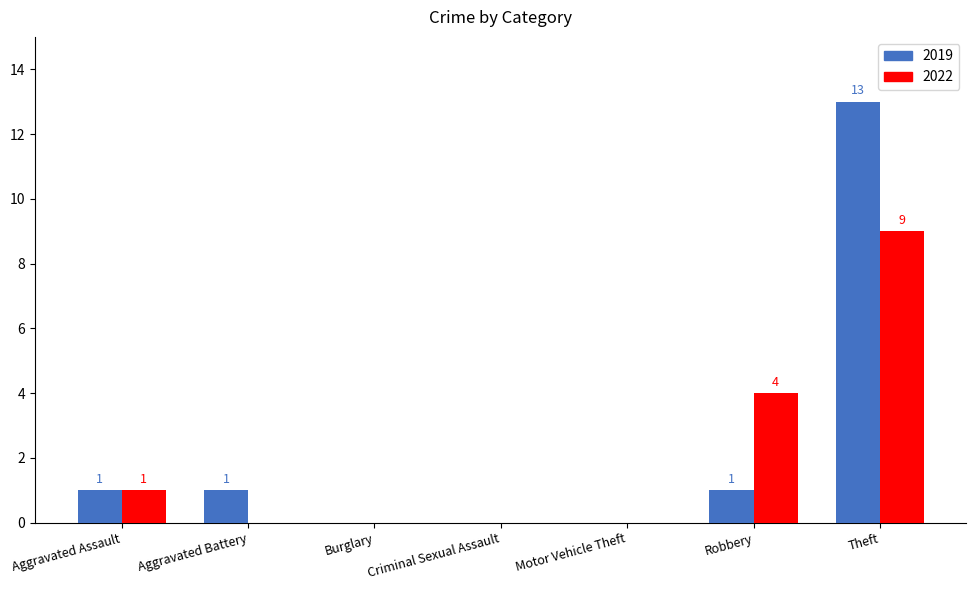

Does the chart contain stacked bars?

No